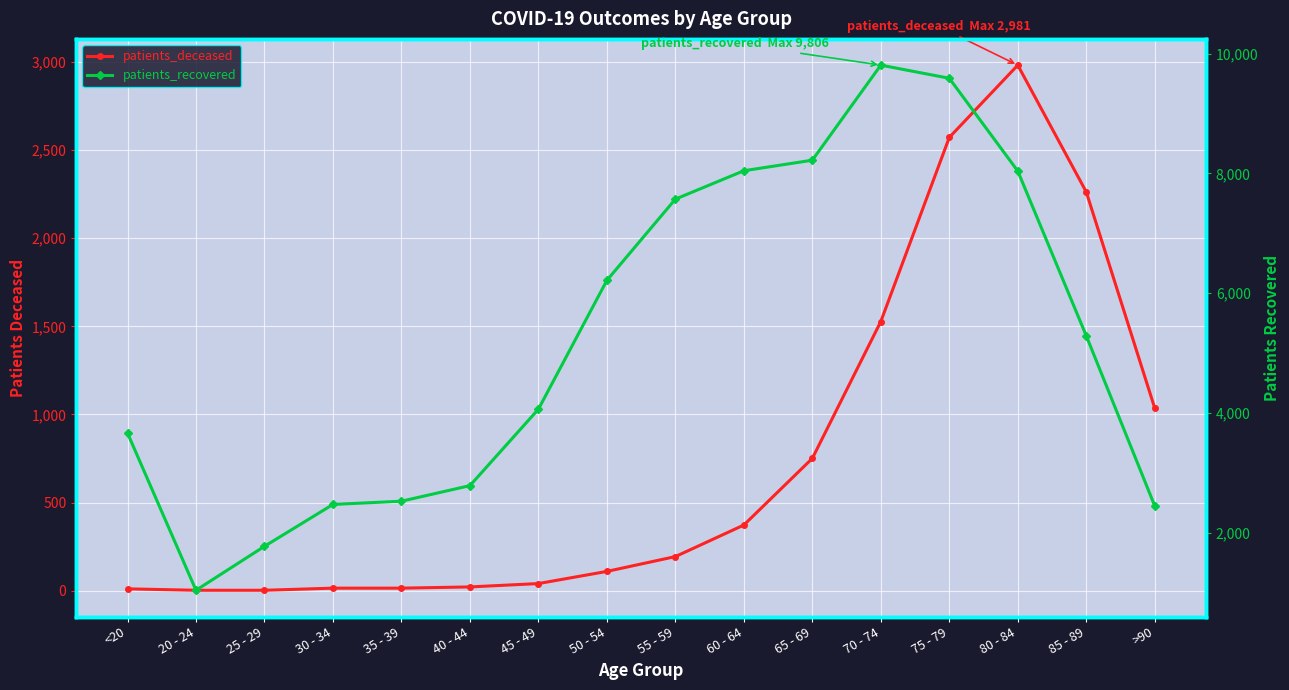

At which category is the sum across all series the highest?

75 - 79